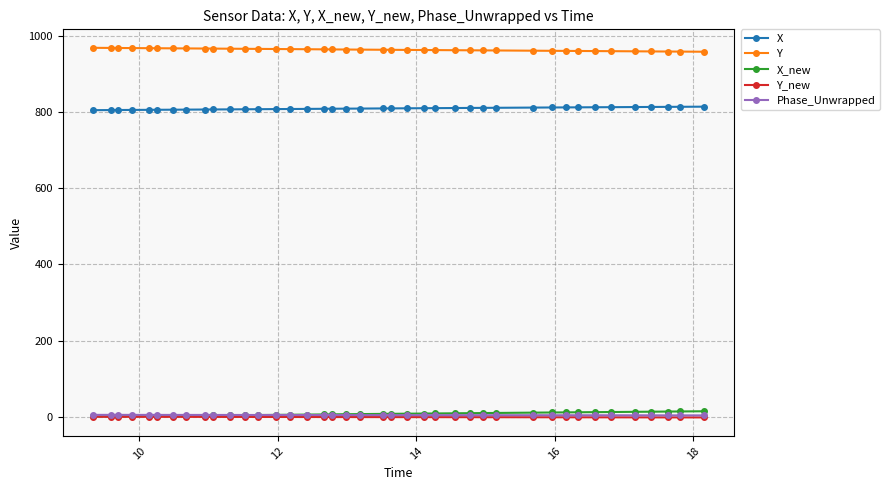

What is the value of the Y_new point at the 7th from the left?

-0.7